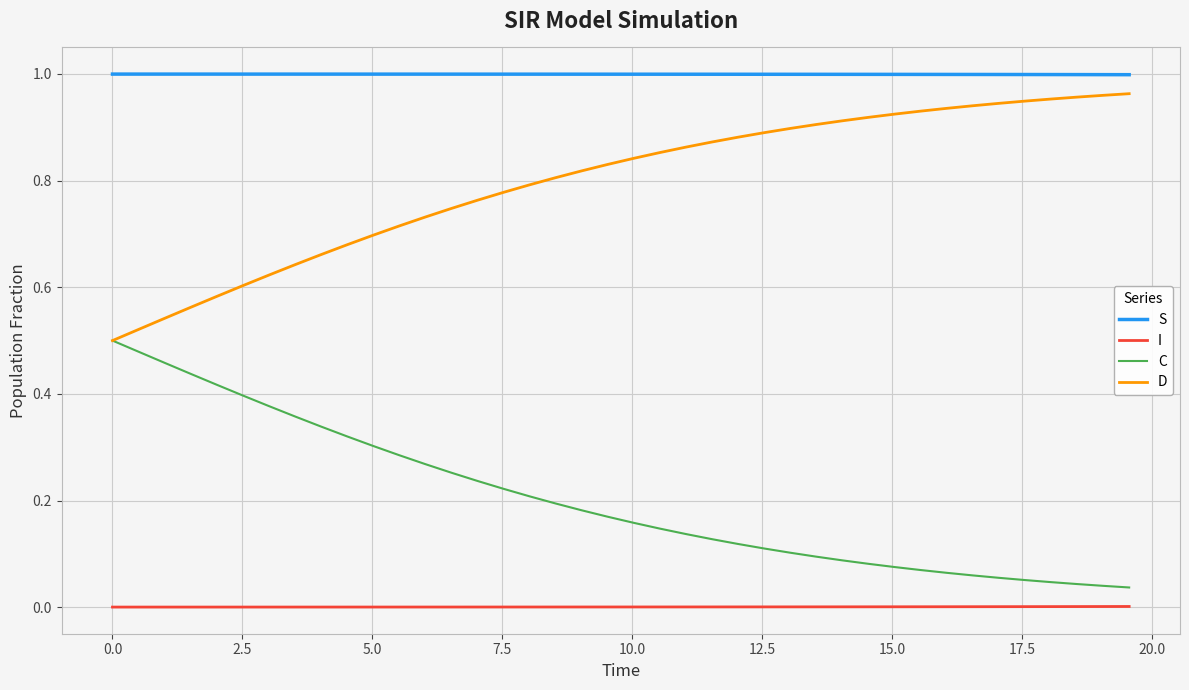

List the series in order of their overall mean, lowest first.

I, C, D, S